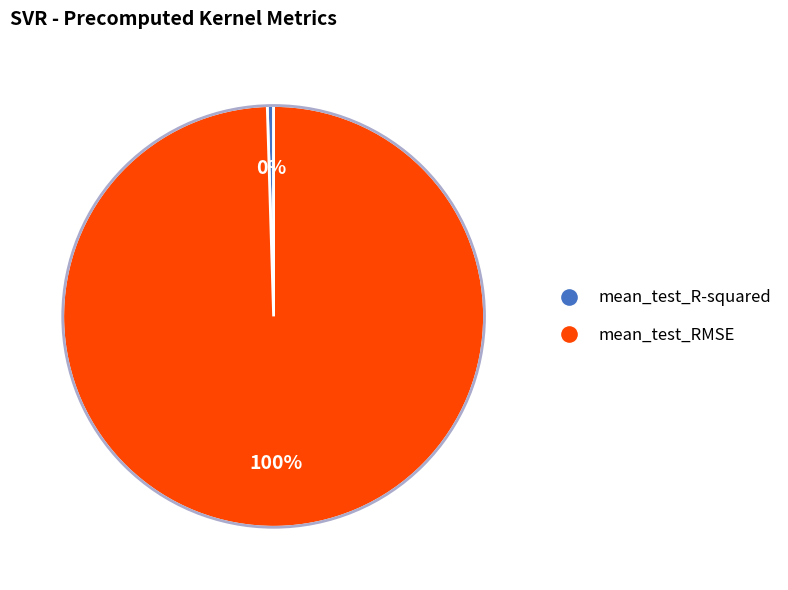

To the nearest percent, what is the average slice percentage?

50%